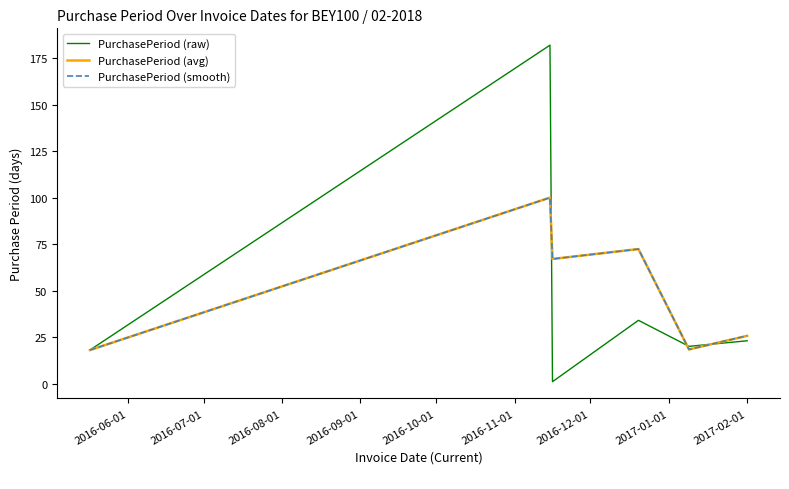

Does the chart display data point markers on the line(s)?

No